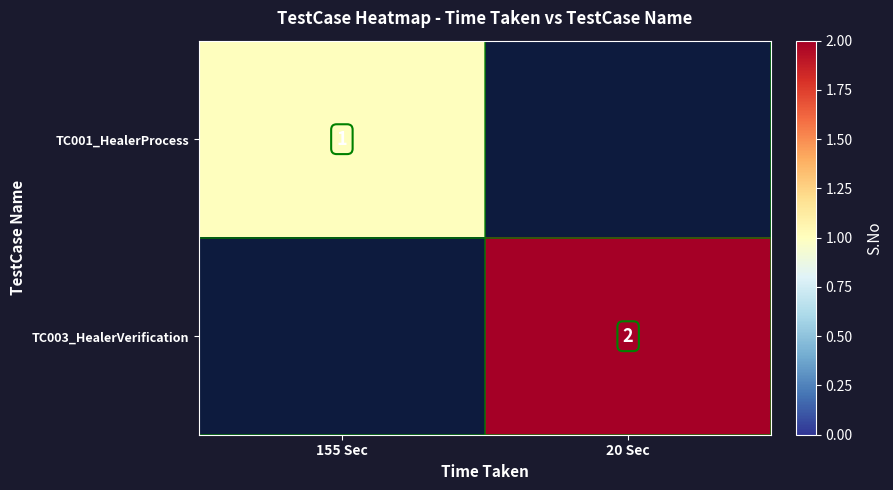

True or false: TC003_HealerVerification has a value of 2 at 20 Sec.

True